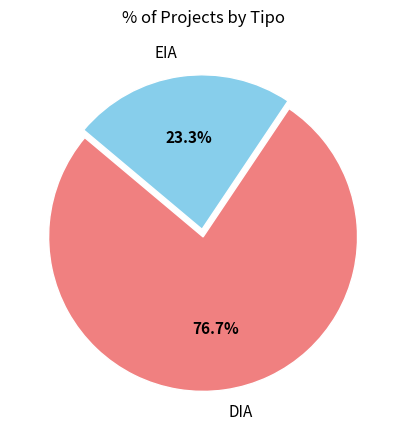

Is it true that DIA is 67% of the pie?

False